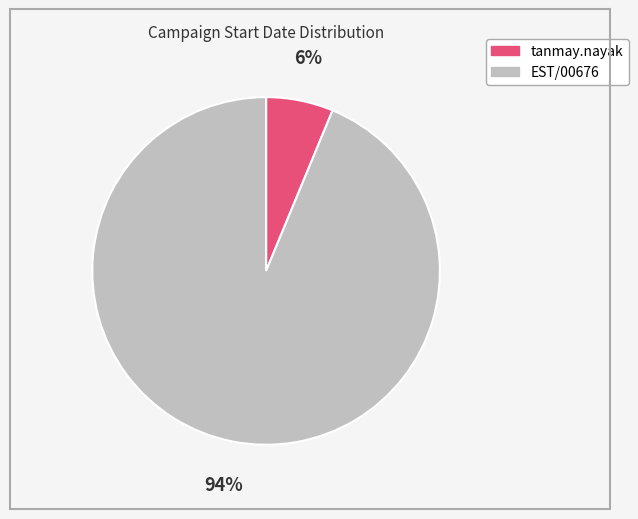

Do tanmay.nayak and EST/00676 together represent more than half of the pie?

Yes